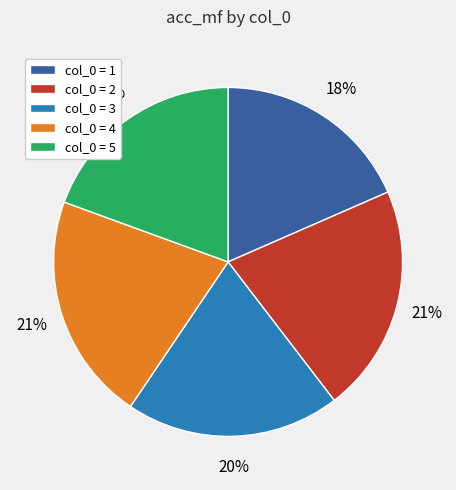

To the nearest percent, what is the difference between the largest and smallest slice percentages?

3%